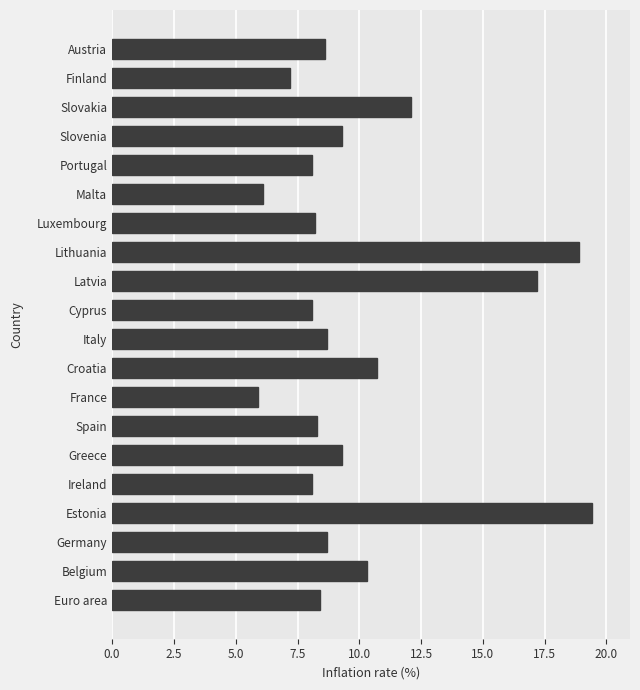

Reading bottom to top, list all the values displayed in this chart.

Euro area=8.4	Belgium=10.3	Germany=8.7	Estonia=19.4	Ireland=8.1	Greece=9.3	Spain=8.3	France=5.9	Croatia=10.7	Italy=8.7	Cyprus=8.1	Latvia=17.2	Lithuania=18.9	Luxembourg=8.2	Malta=6.1	Portugal=8.1	Slovenia=9.3	Slovakia=12.1	Finland=7.2	Austria=8.6